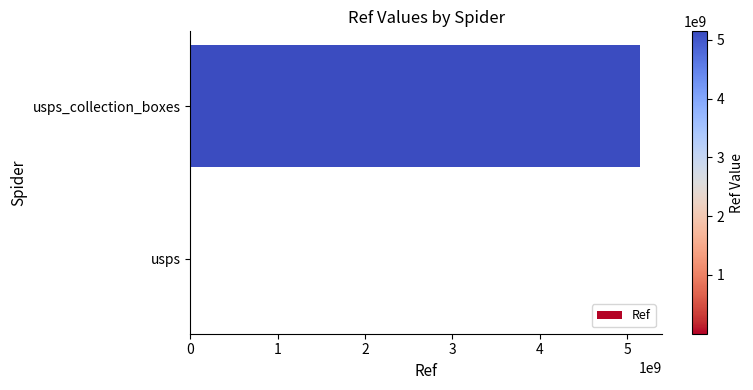

What is the average value?

2572317363